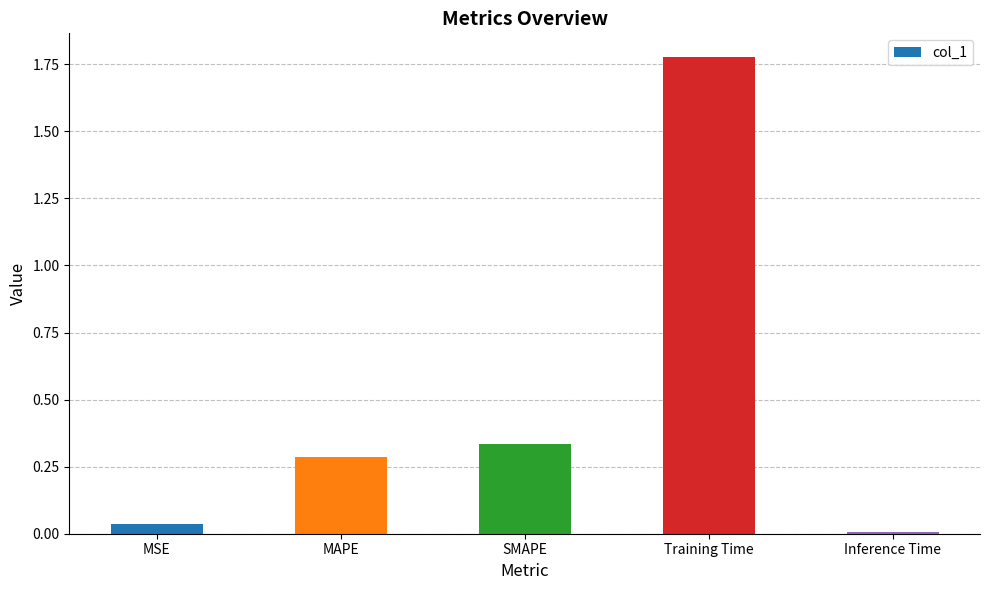

What is the sum of all values?

2.4